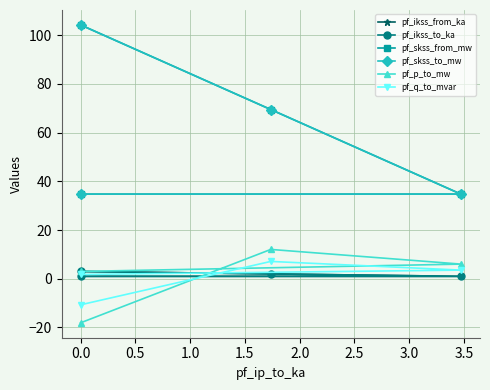

What is the difference between the maximum and minimum values in the pf_skss_from_mw series?

69.5